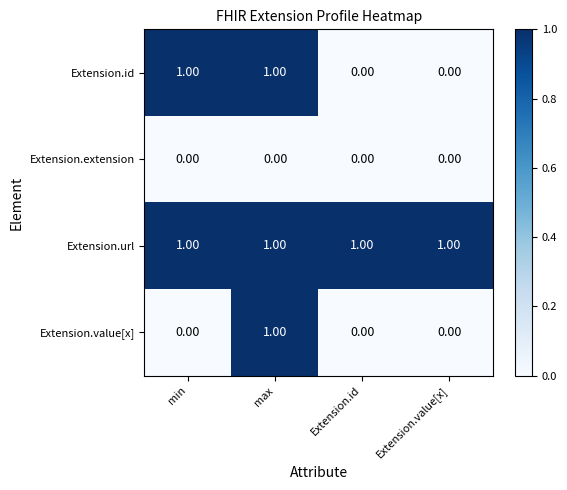

What is the sum of all Extension.url values?

4